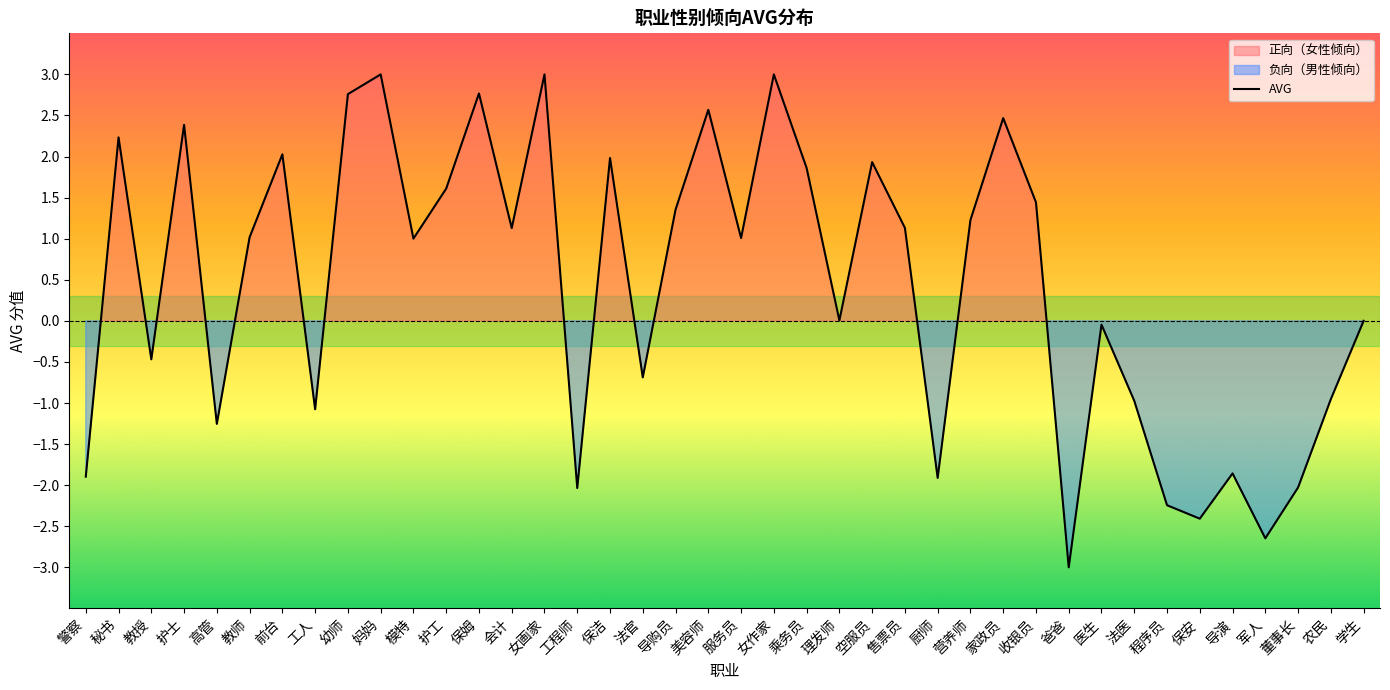

At which category does the data reach its first local peak?

秘书